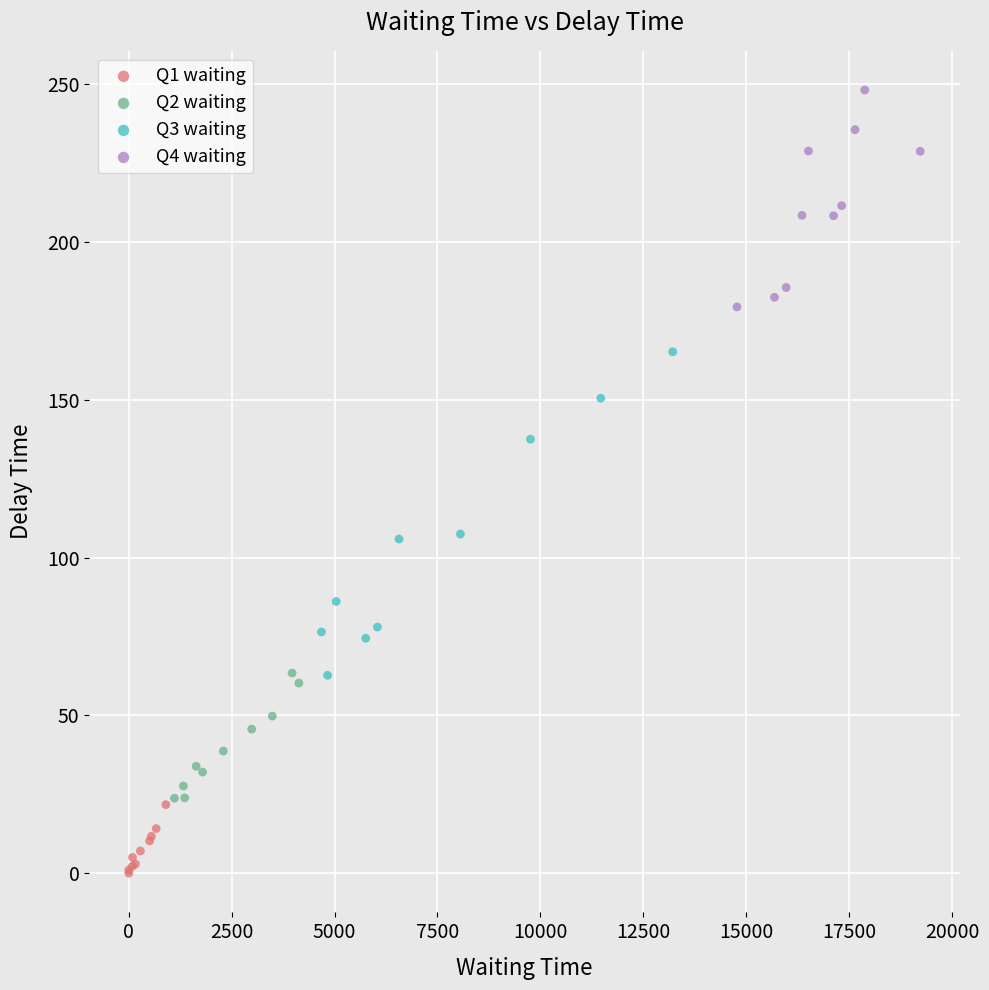

Which series has the largest Y range (max minus min)?

Q3 waiting